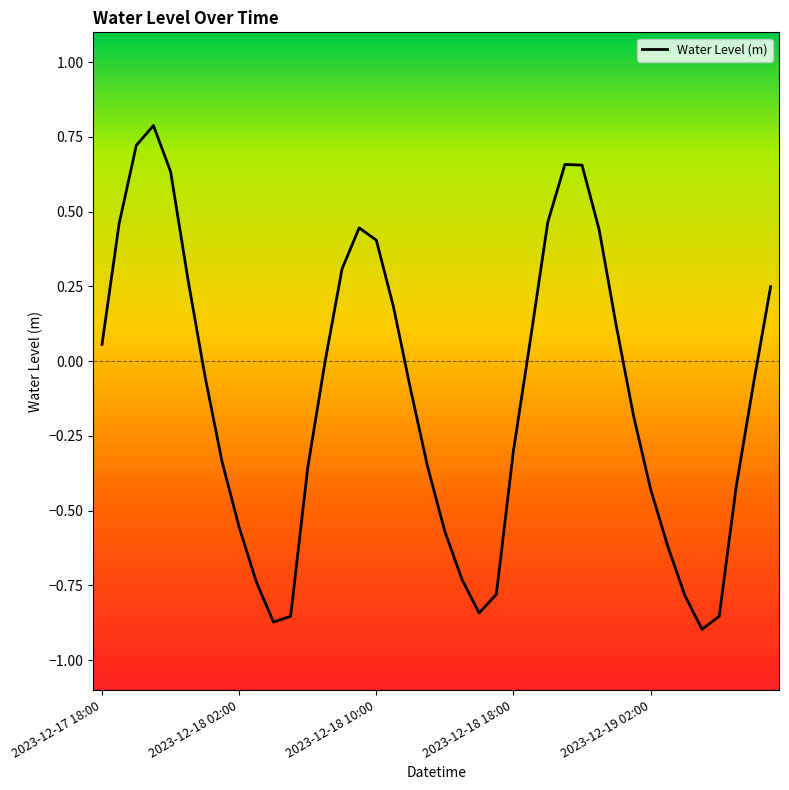

What is the maximum value shown in the chart?

0.8